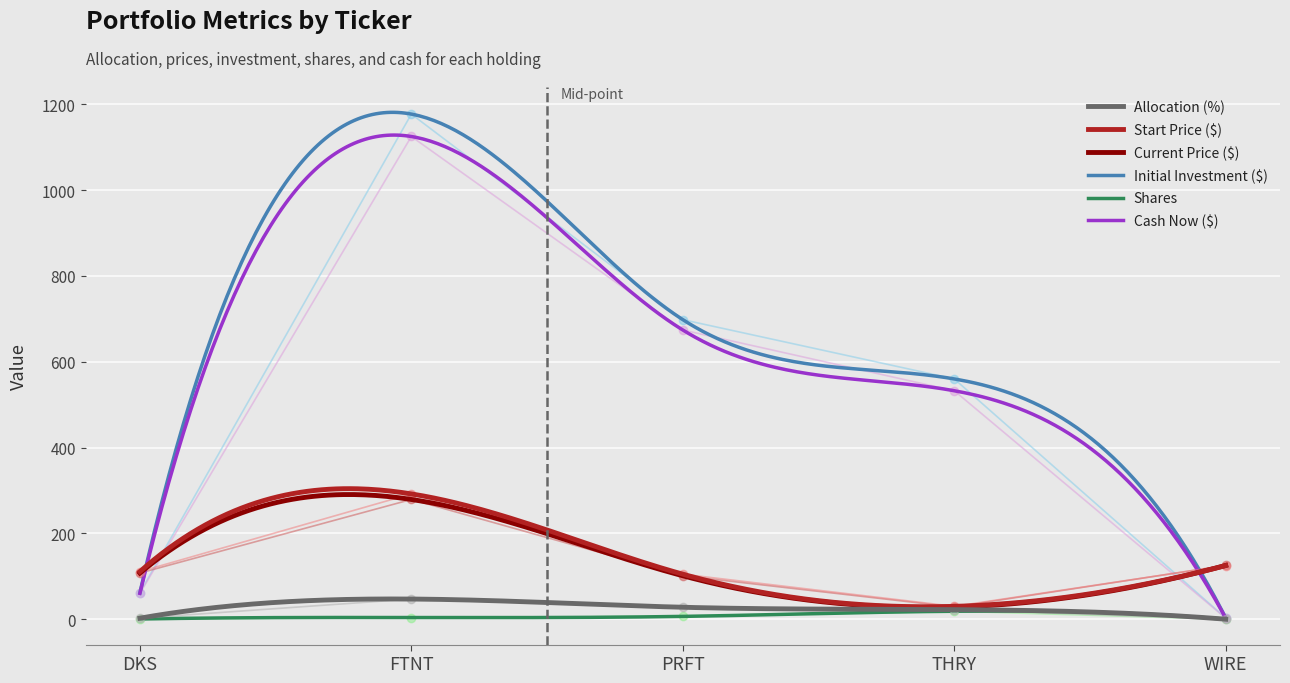

Which series ends up on top after the final intersection of current_price and initial_investment?

current_price